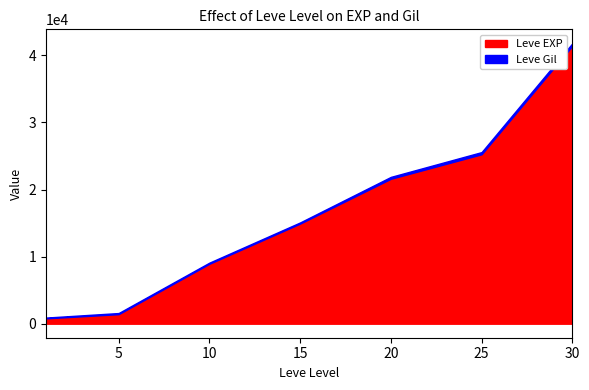

The value of Leve EXP at 25 is 25250. True or false?

True